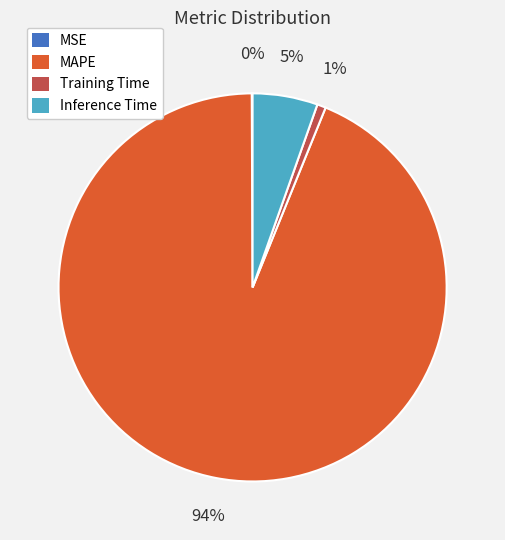

To the nearest percent, what portion does Training Time represent?

1%